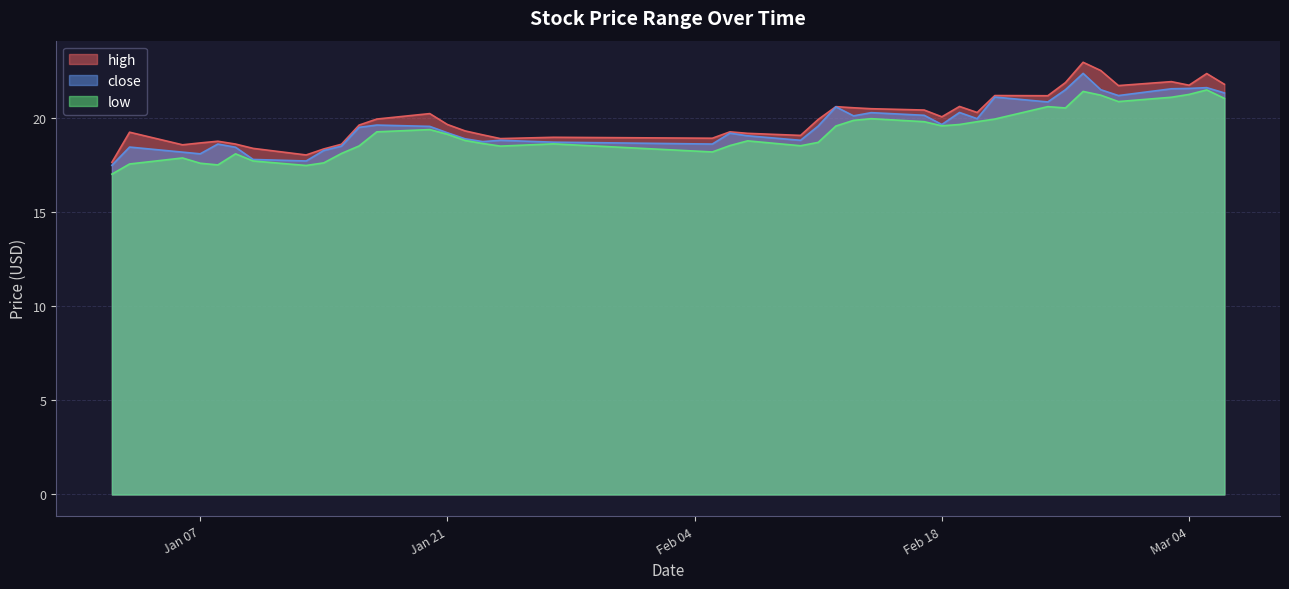

What is the highest value of the high series?

23.0